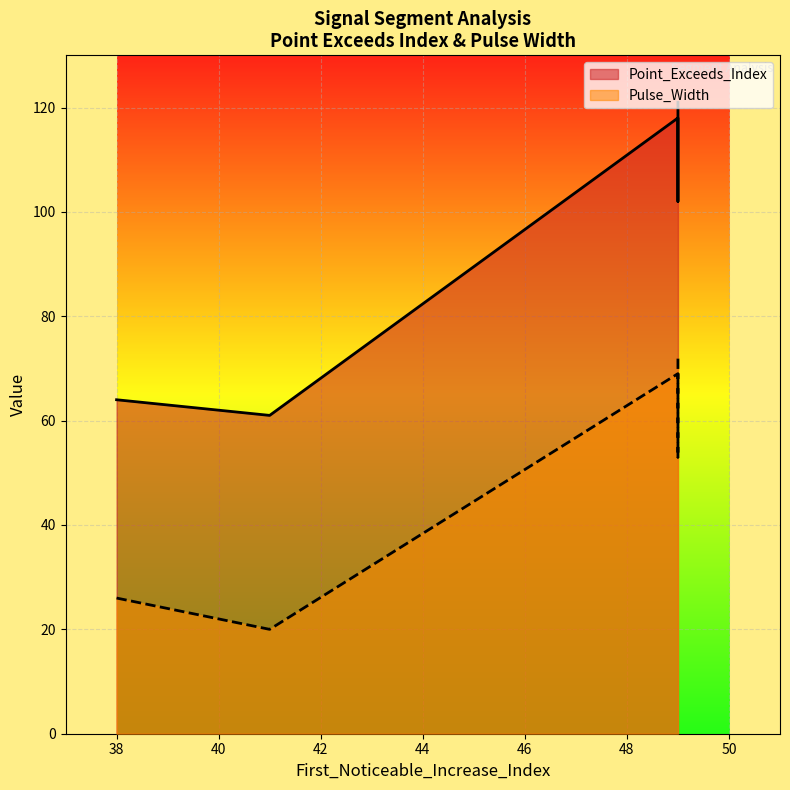

Which series changed the most between 49 and 49?

Point_Exceeds_Index